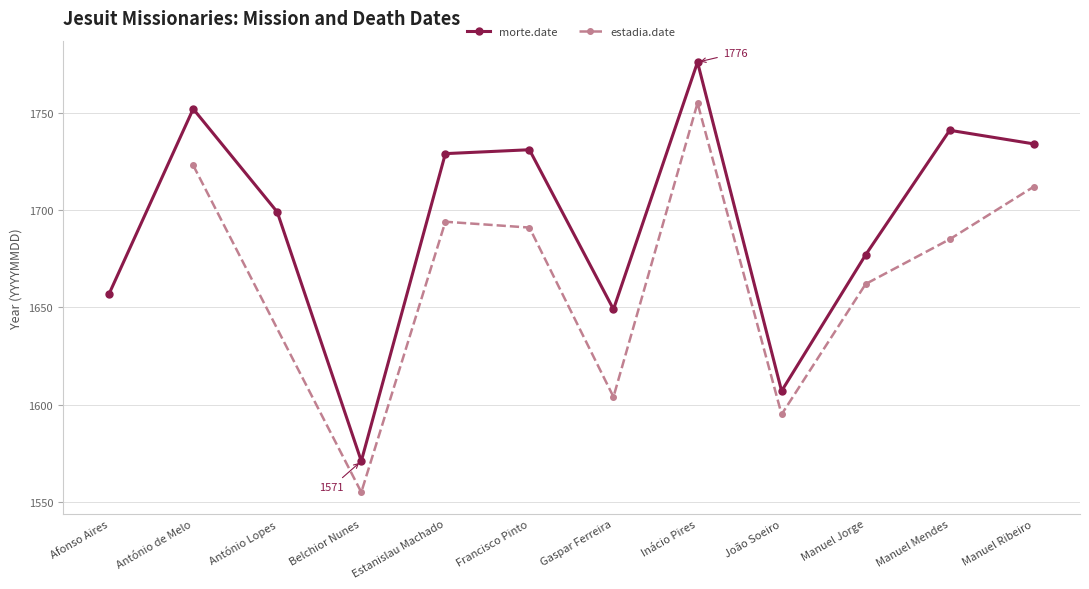

What is the change in value from Estanislau Machado to Manuel Jorge?

-52